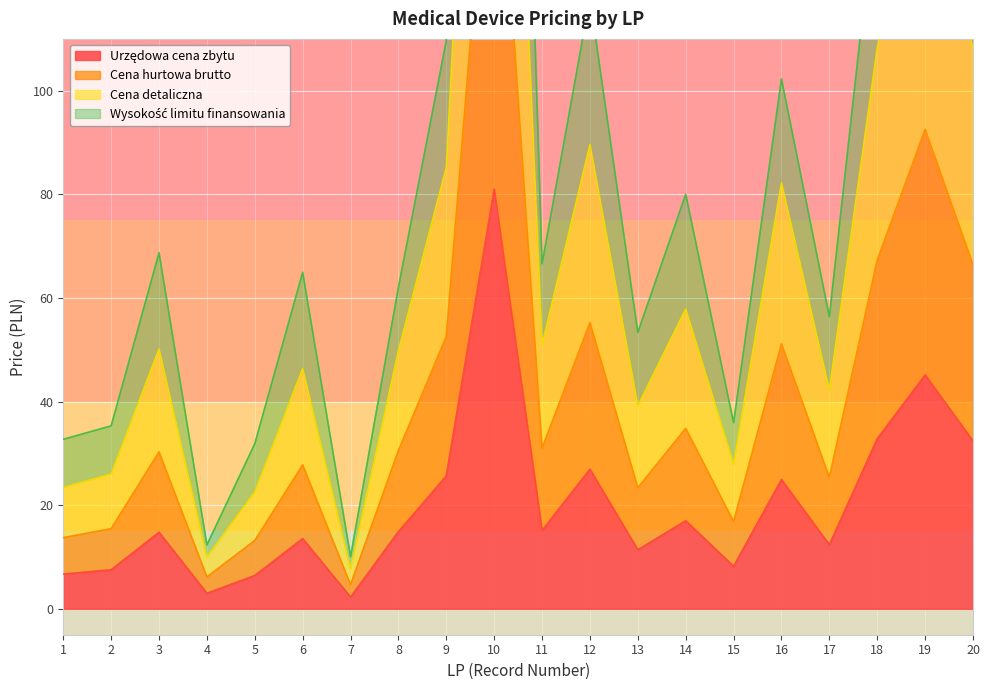

How many interior local valleys does the Cena hurtowa brutto series have?

6